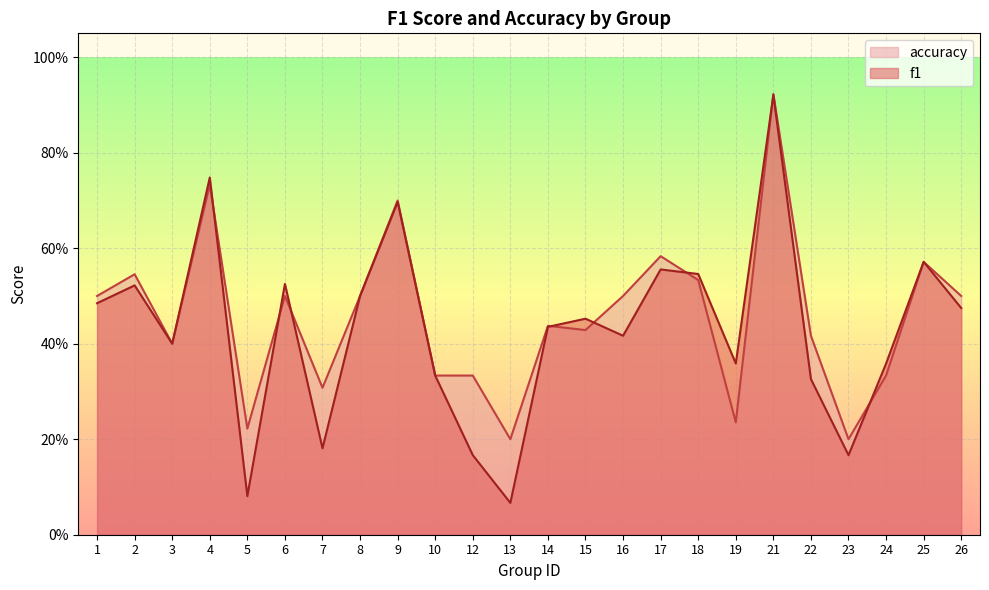

At which category does accuracy reach its first local valley?

3